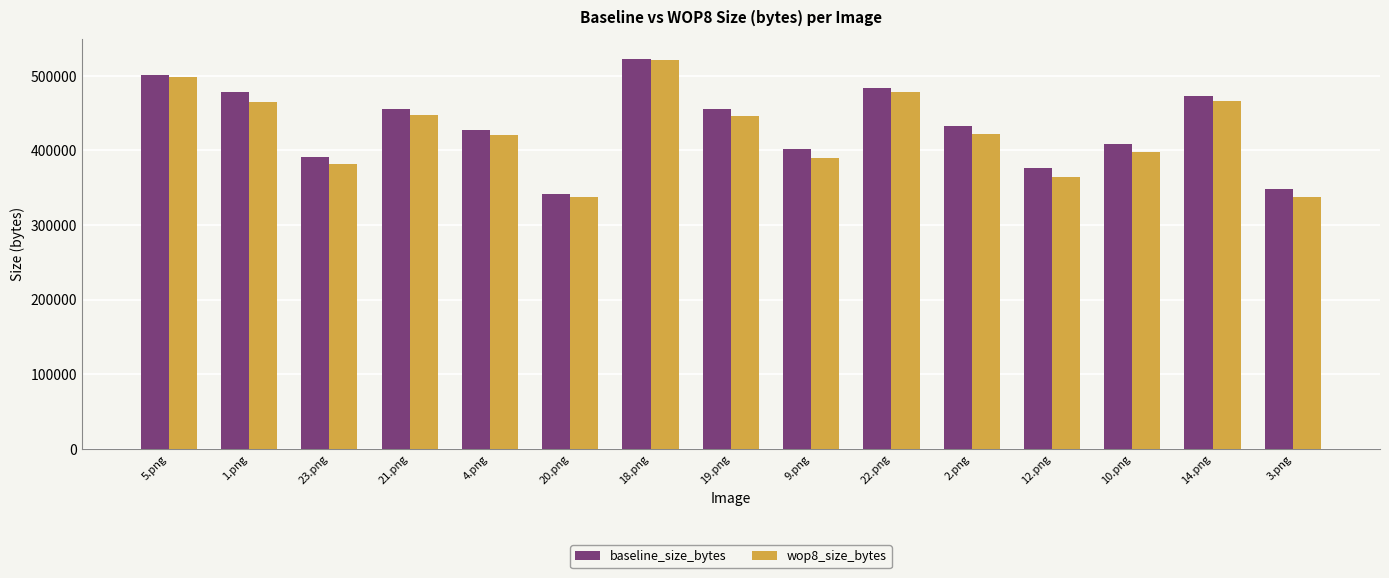

The value of wop8_size_bytes at 22.png is 478407. True or false?

True